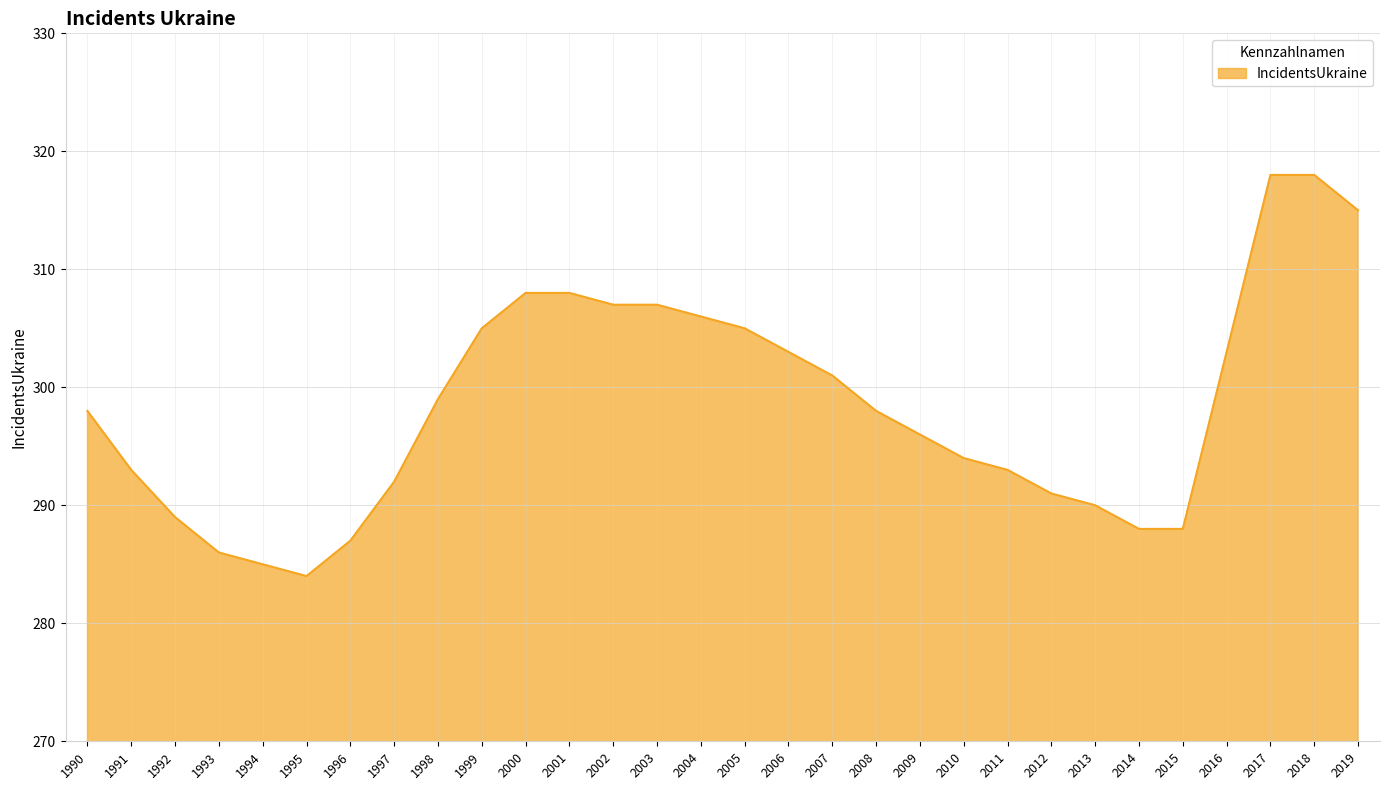

At which category does the data reach its first local valley?

1995